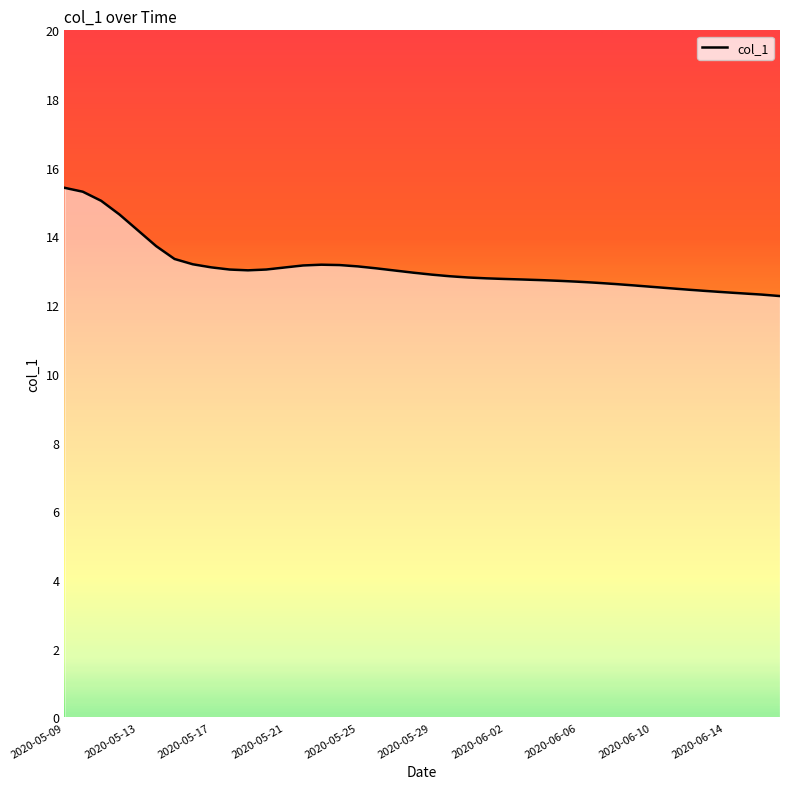

What is the difference between the maximum and minimum values?

3.2